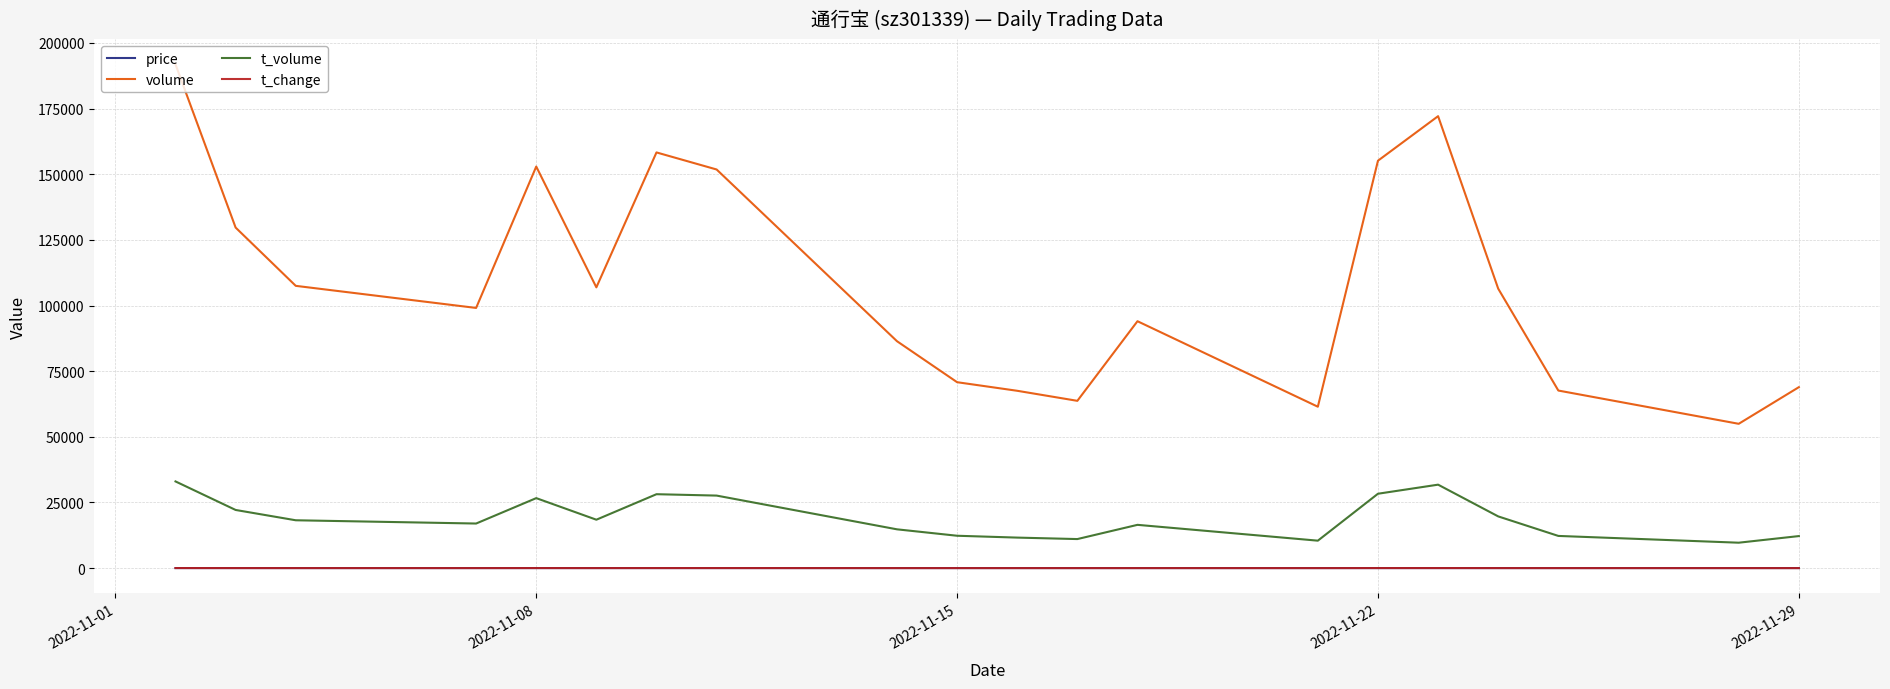

True or false: t_change and t_volume intersect in this chart.

False